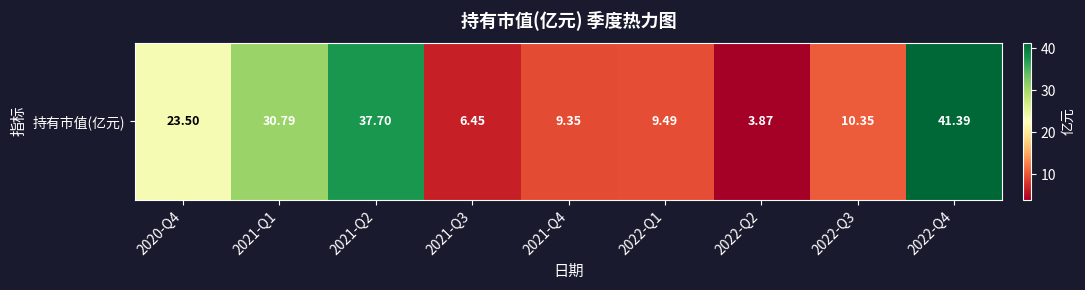

Rank the categories by value from highest to lowest.

2022-Q4, 2021-Q2, 2021-Q1, 2020-Q4, 2022-Q3, 2022-Q1, 2021-Q4, 2021-Q3, 2022-Q2